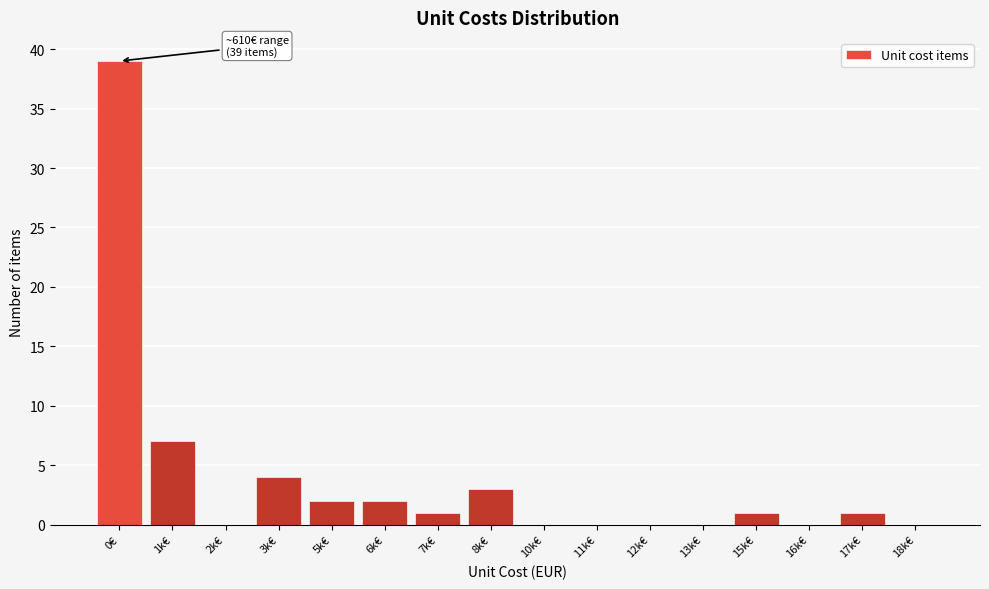

Reading left to right, list all the values displayed in this chart.

0€=39	1k€=7	2k€=0	3k€=4	5k€=2	6k€=2	7k€=1	8k€=3	10k€=0	11k€=0	12k€=0	13k€=0	15k€=1	16k€=0	17k€=1	18k€=0